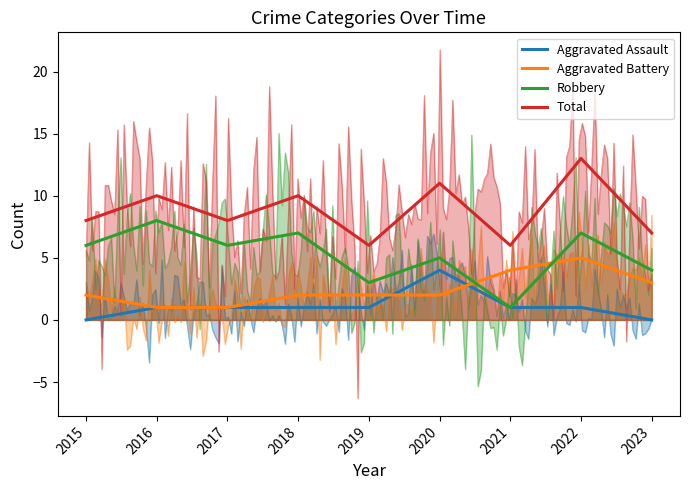

What value does the Aggravated Assault series have at 2018?

1